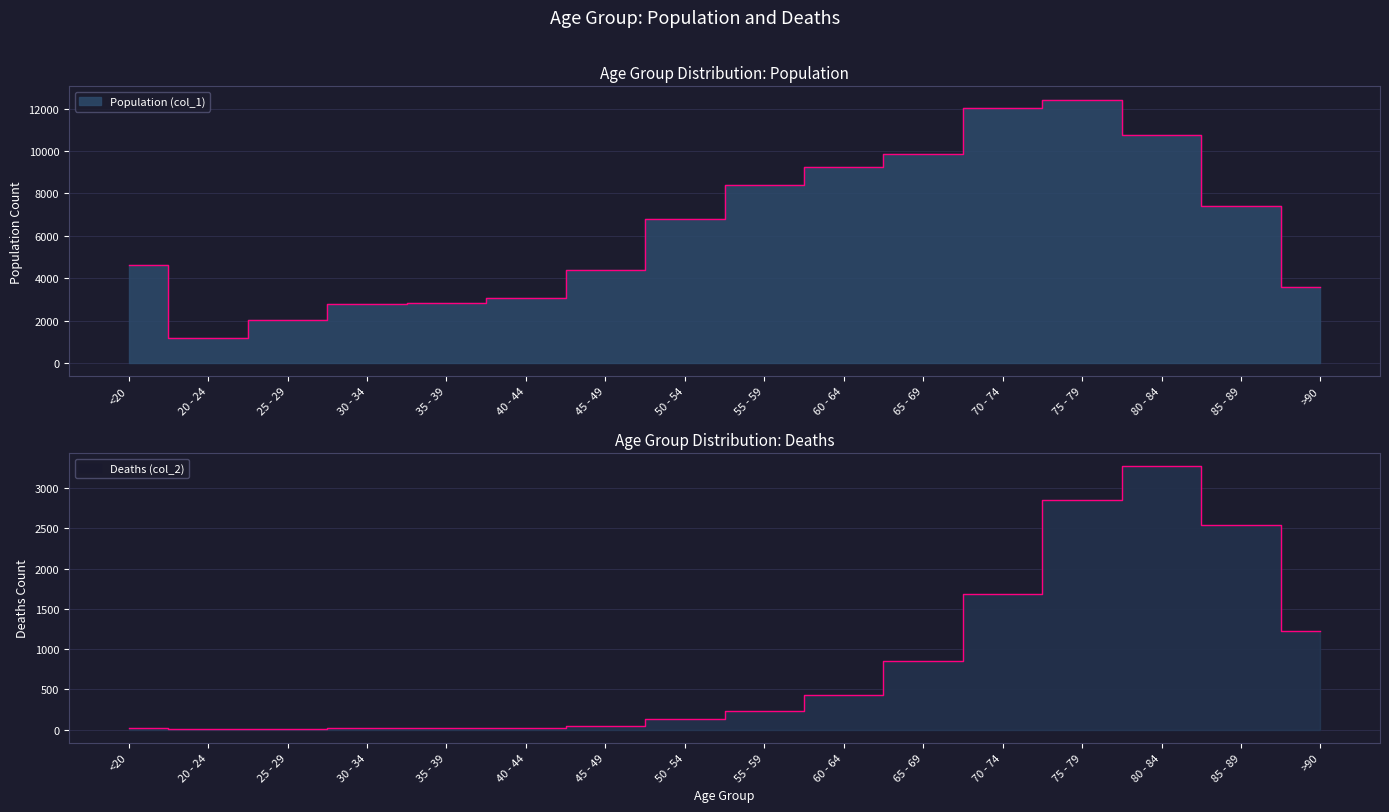

In Deaths (col_2), how many points are lower than both neighbors (excluding endpoints)?

1